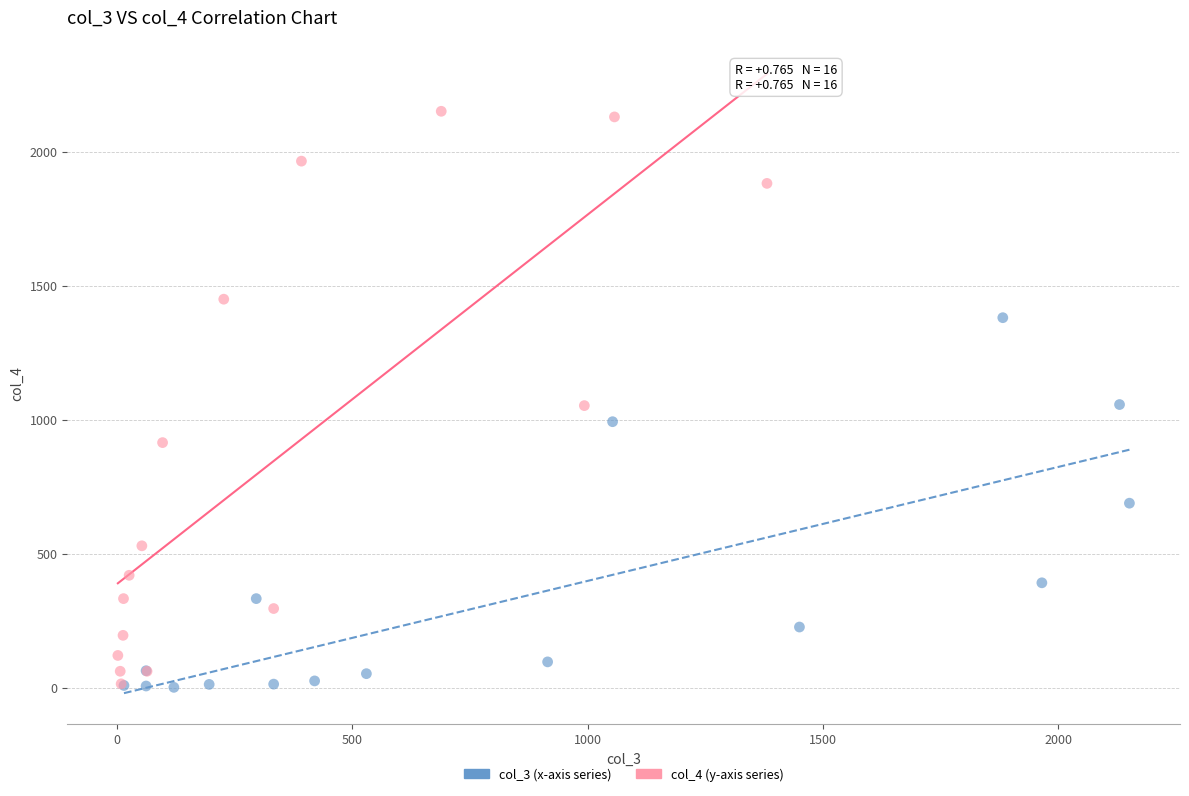

Which series contains the highest Y value?

col_4 (y-axis series)